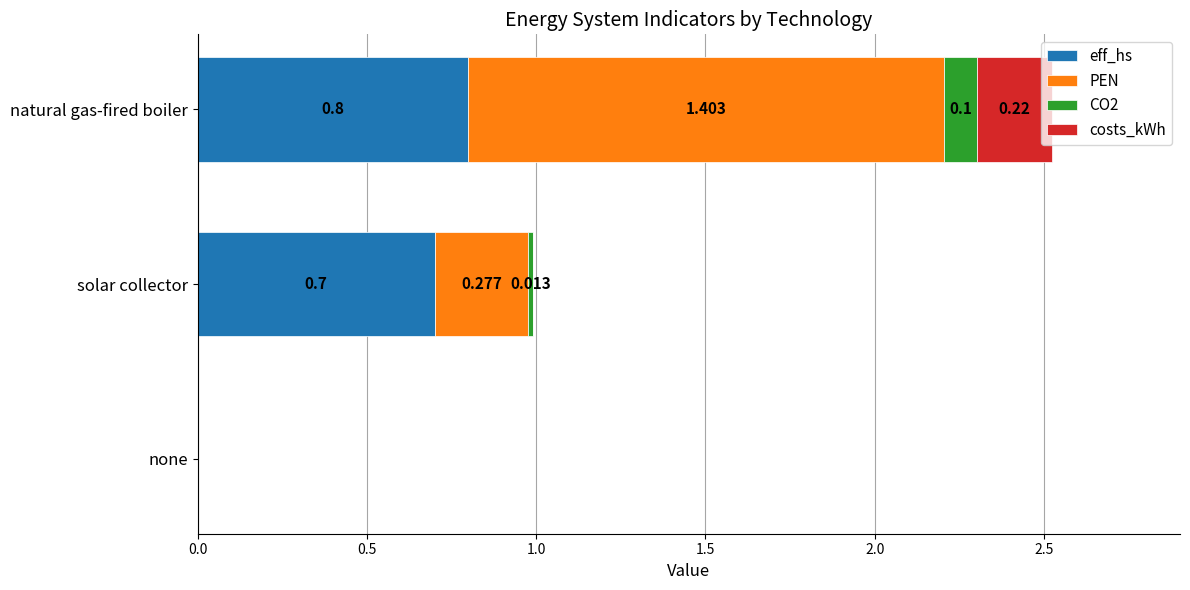

Which category has the highest value in the eff_hs series?

natural gas-fired boiler